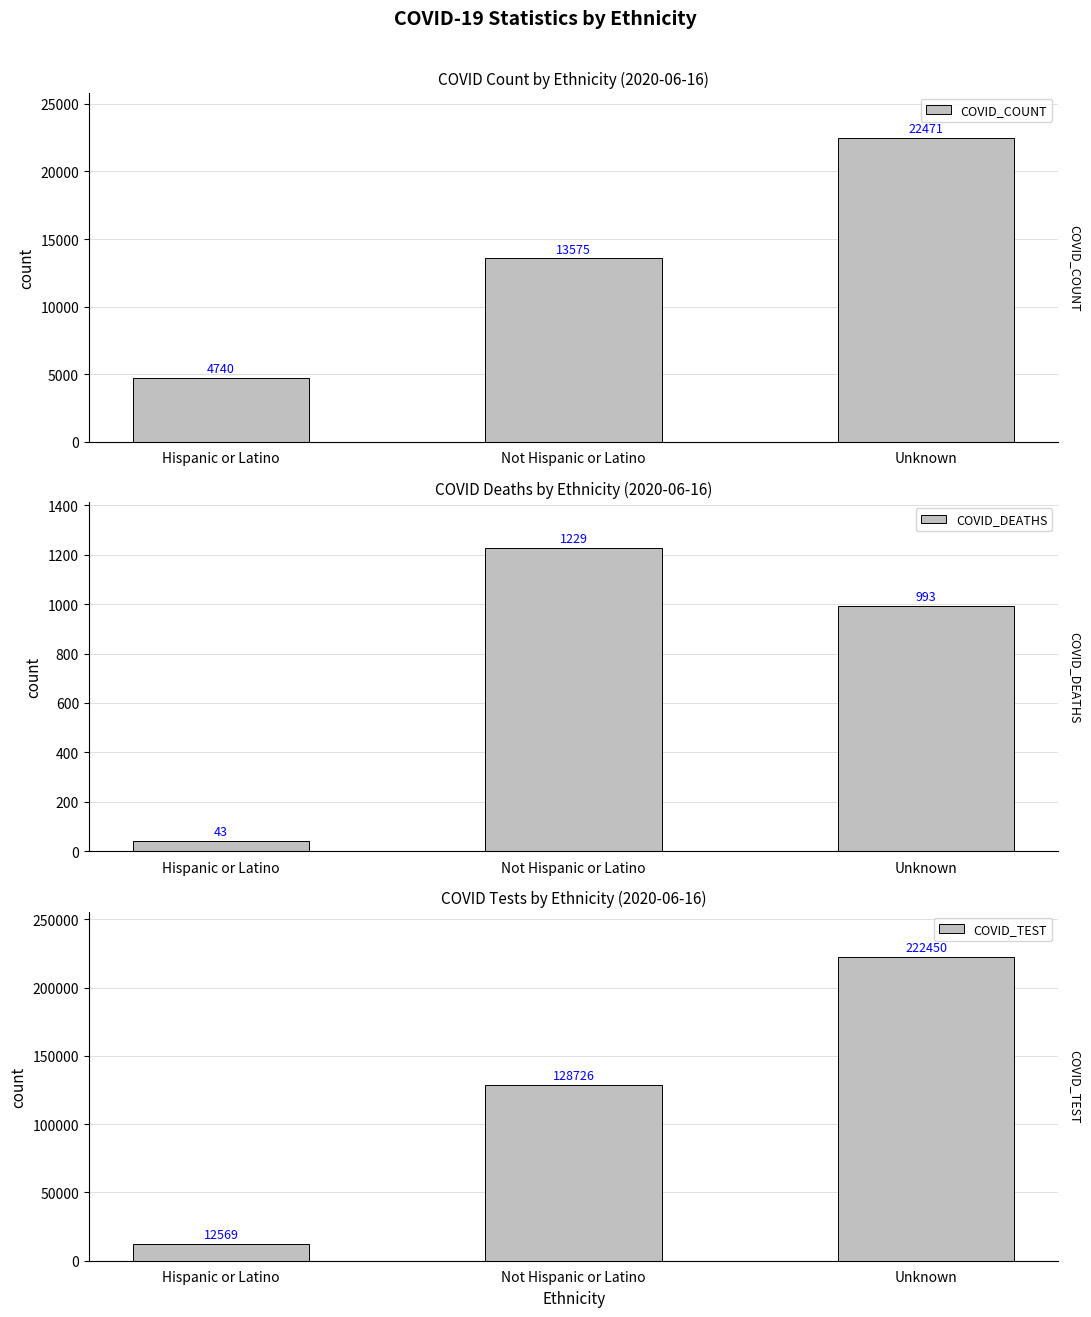

What is the maximum value shown in the chart?

222450